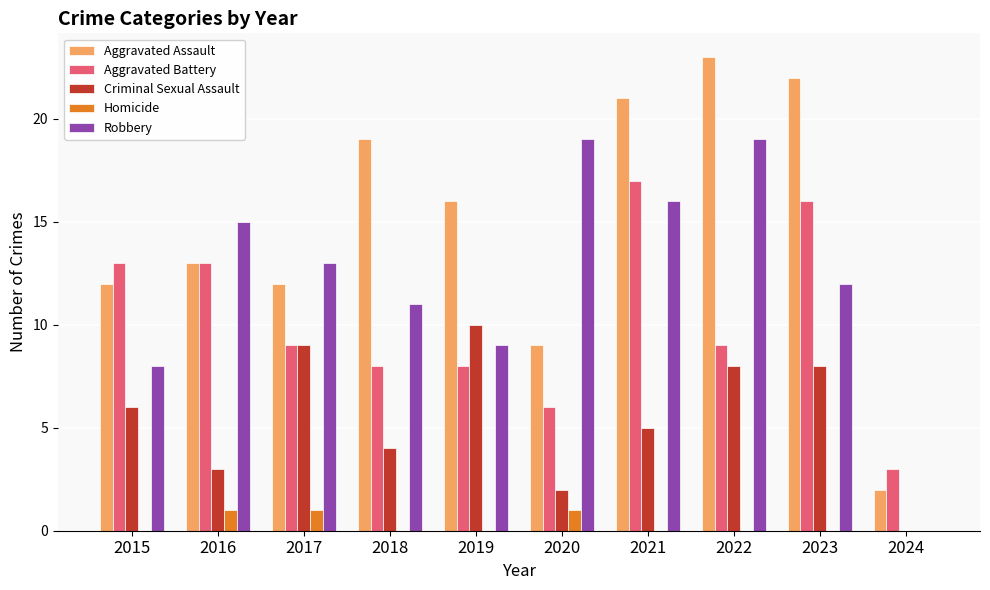

Is the value of Aggravated Assault at 2022 greater than the value of Homicide at 2021?

Yes